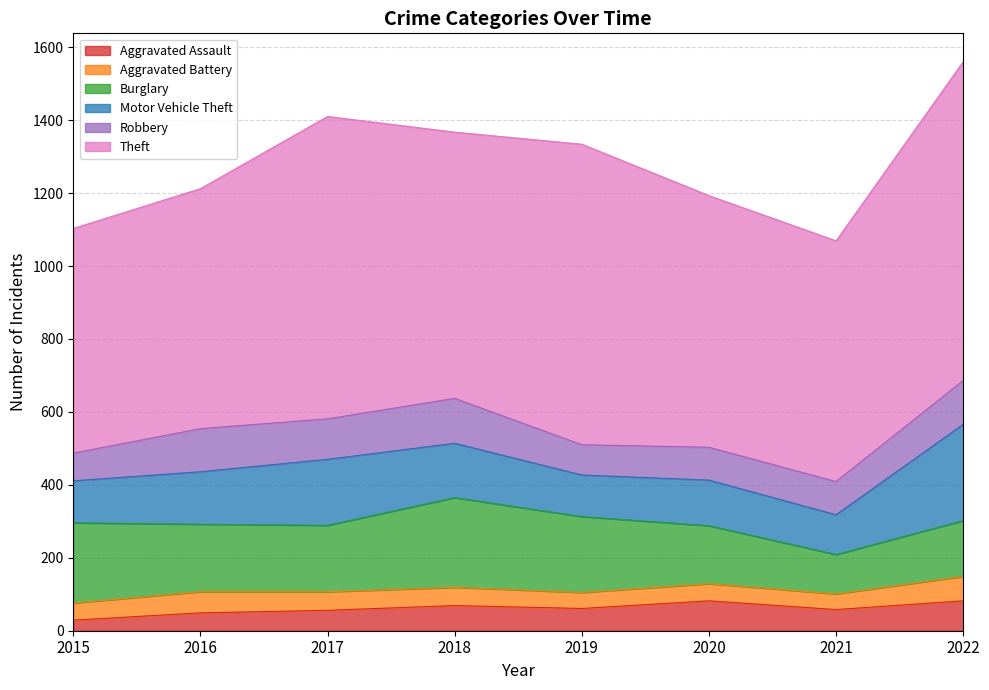

How many lines are shown in the chart?

6